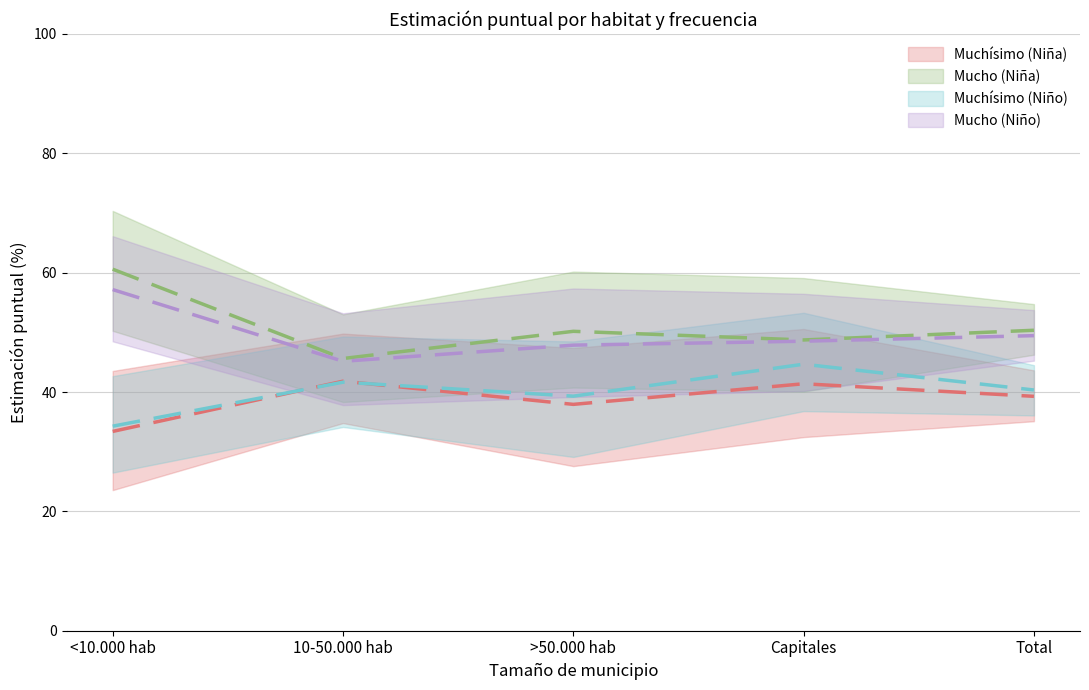

What is the difference between the maximum and minimum values in the Mucho (Niña) series?

15.0